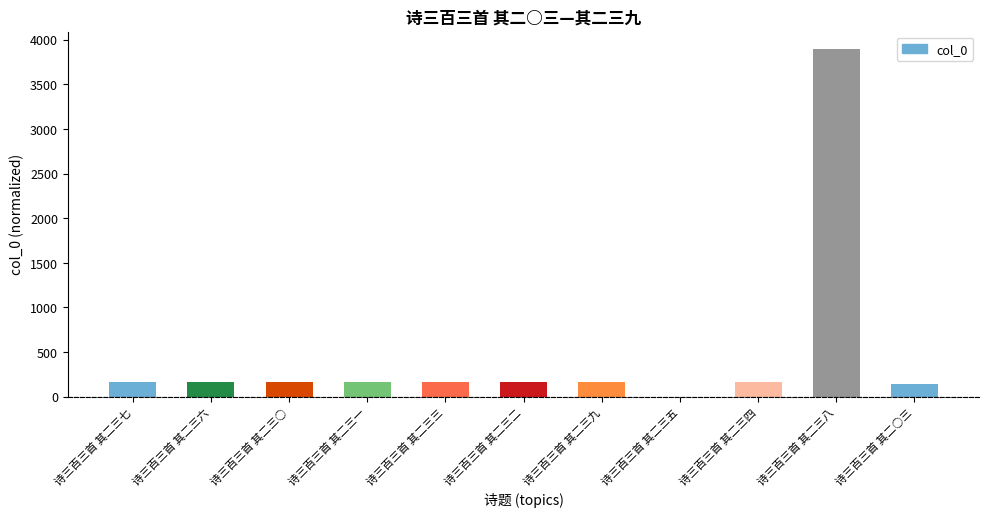

Is it true that the value at 诗三百三首 其二三五 is 2302?

False